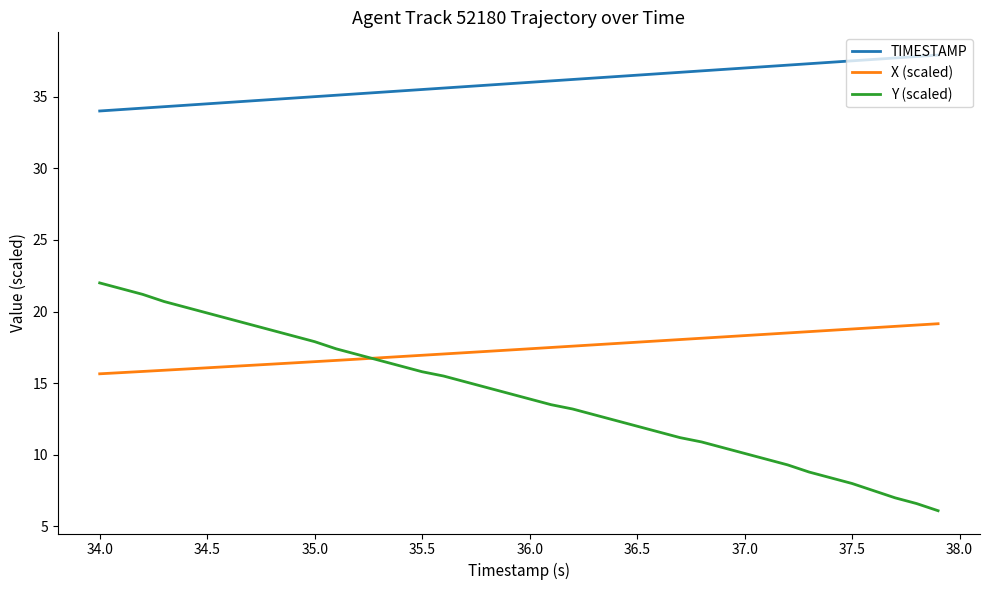

Which series has the largest total across all categories?

TIMESTAMP